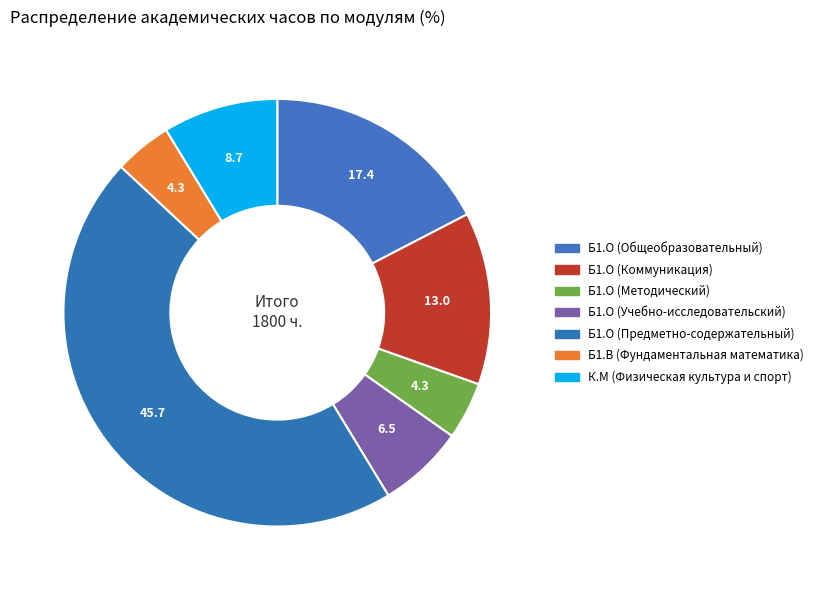

To the nearest percent, what is the difference between the largest and smallest slice percentages?

41%